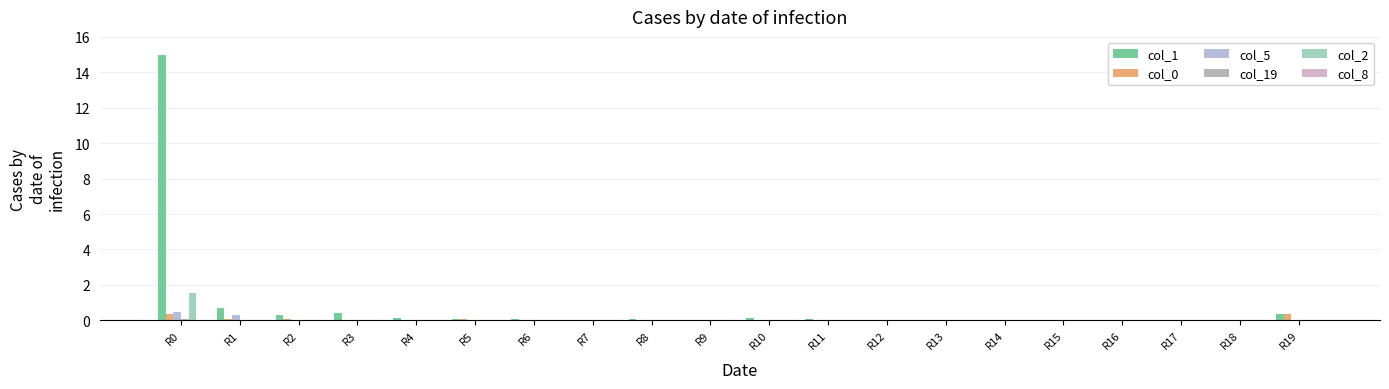

Which series has the largest total across all categories?

col_1